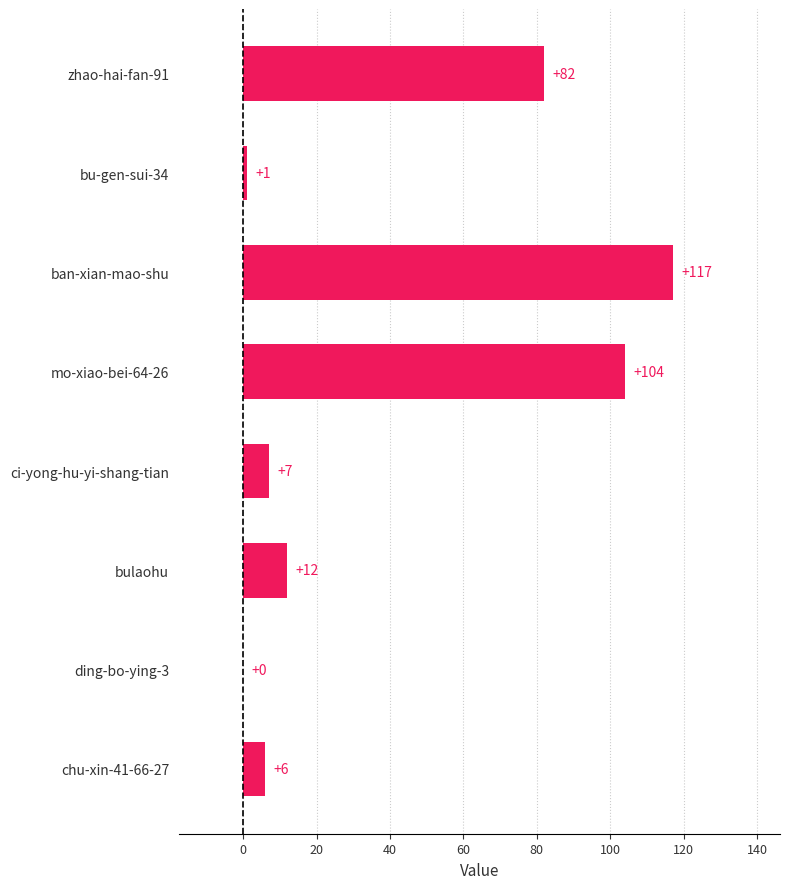

The value at ding-bo-ying-3 is 0. True or false?

True